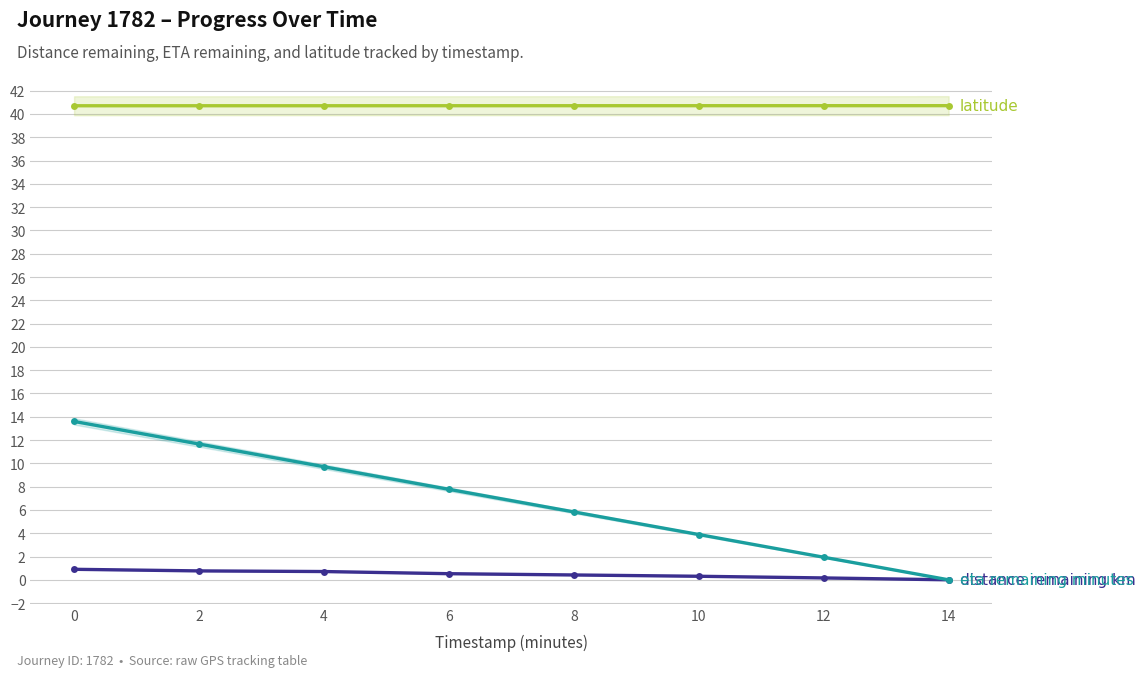

What is the highest value of the distance_remaining_km series?

0.9